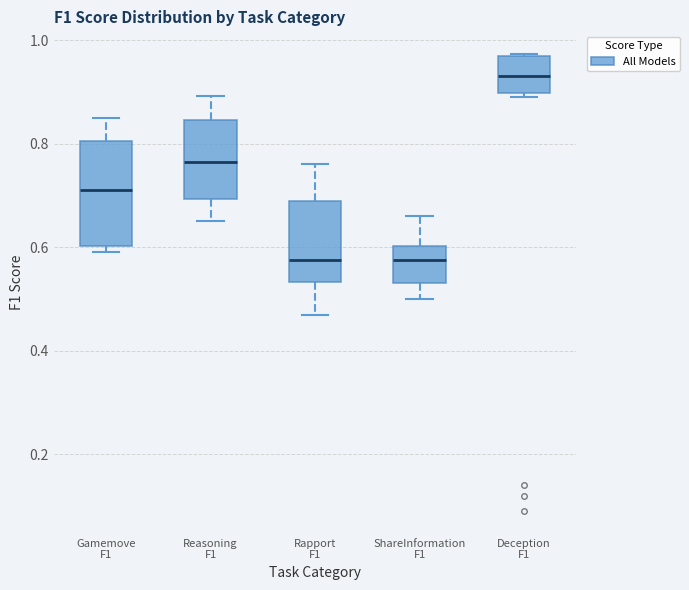

Comparing the boxes themselves (not the whiskers), which one is the tallest?

Gamemove F1